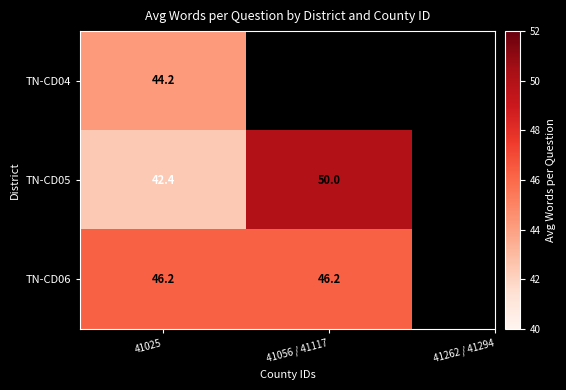

Which category has the highest value across all series?

41056 / 41117